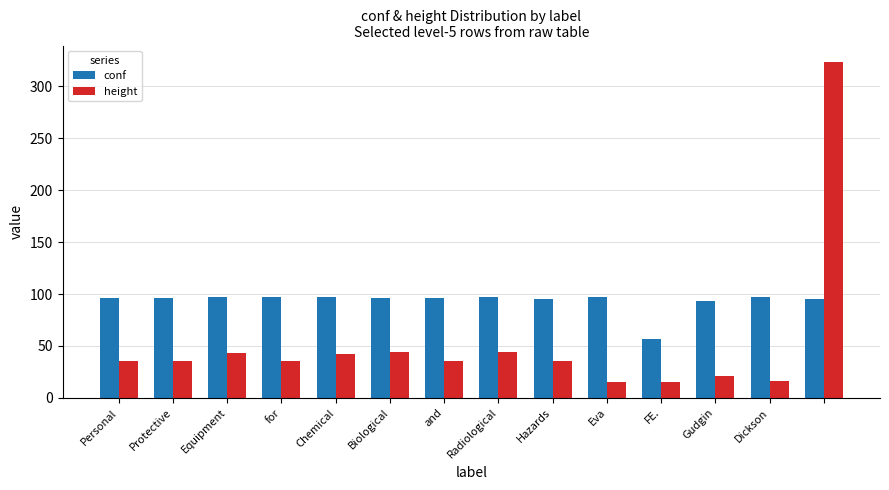

What is the difference between the maximum and minimum values in the conf series?

39.9